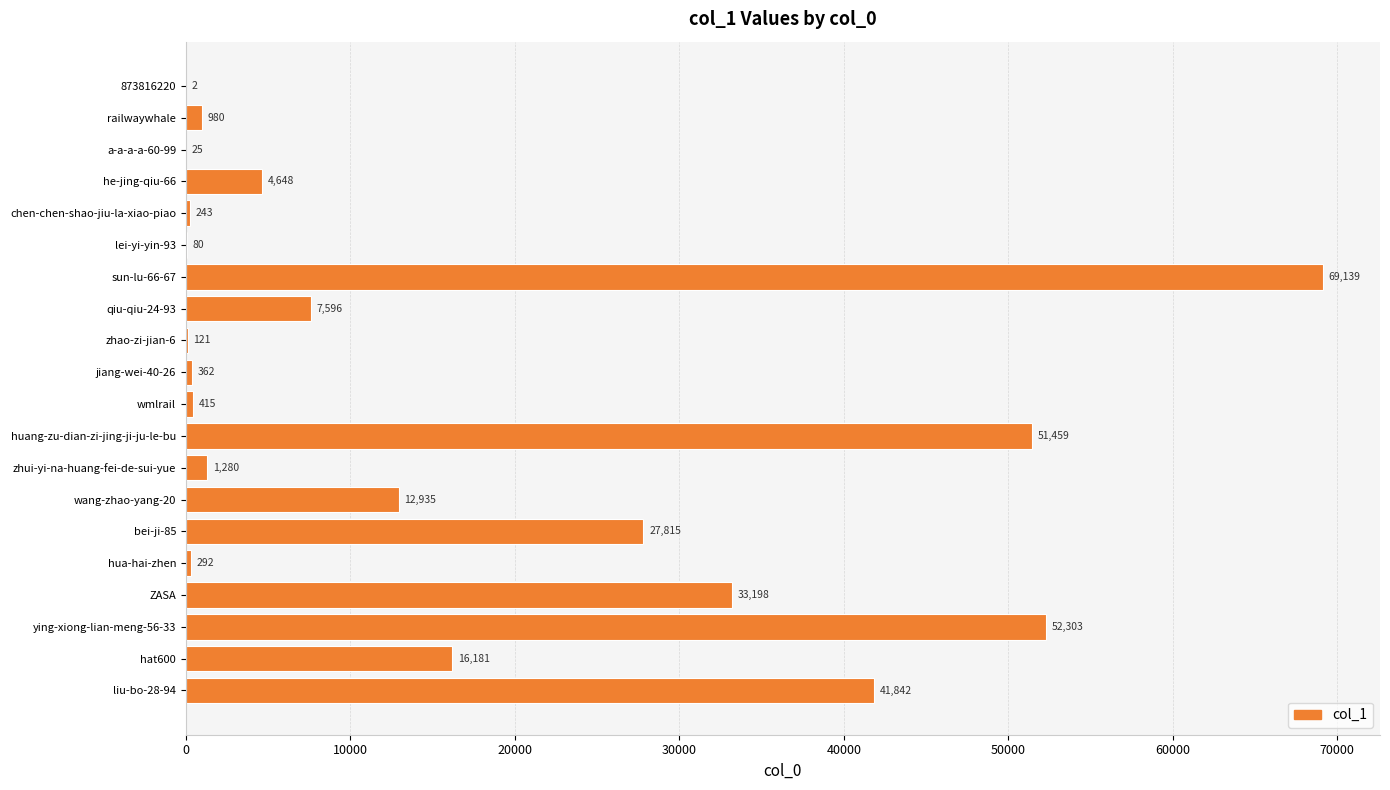

Is it true that the value at hua-hai-zhen is 292?

True